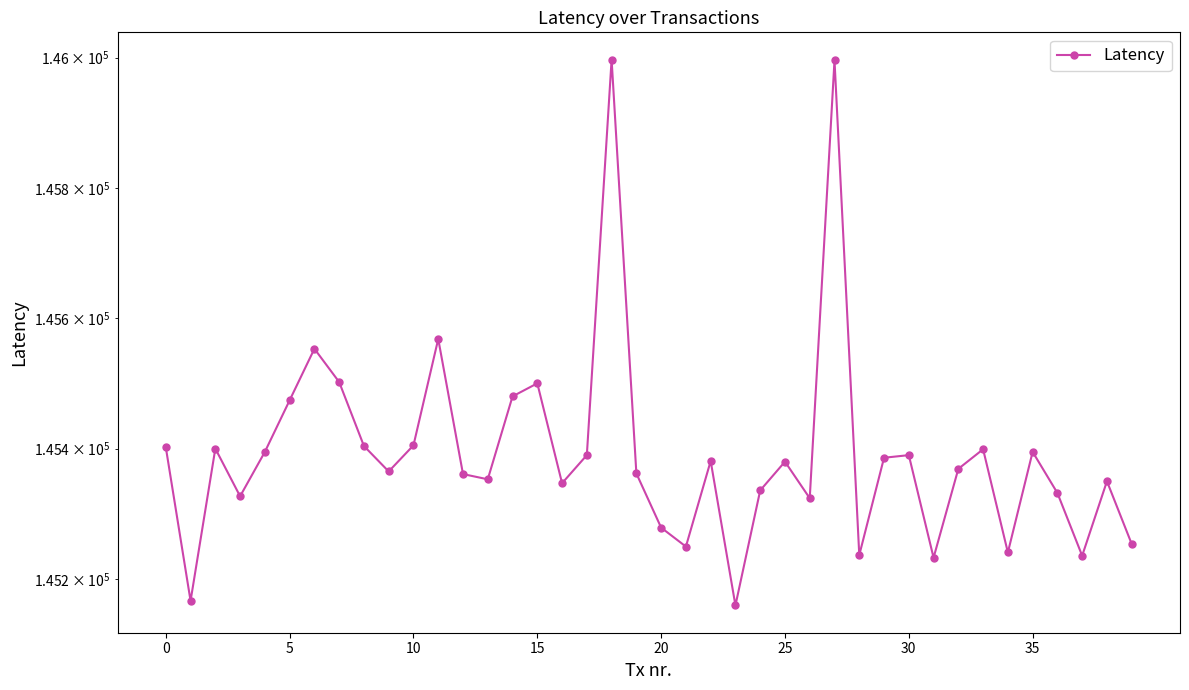

Is this an area chart (filled region under the line)?

No